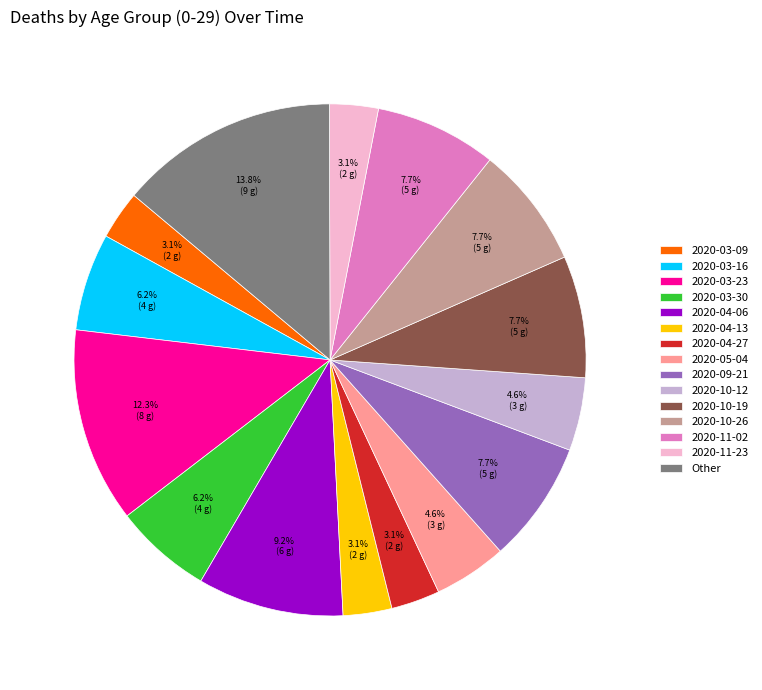

Does 2020-05-04 account for over 50% of the chart?

No